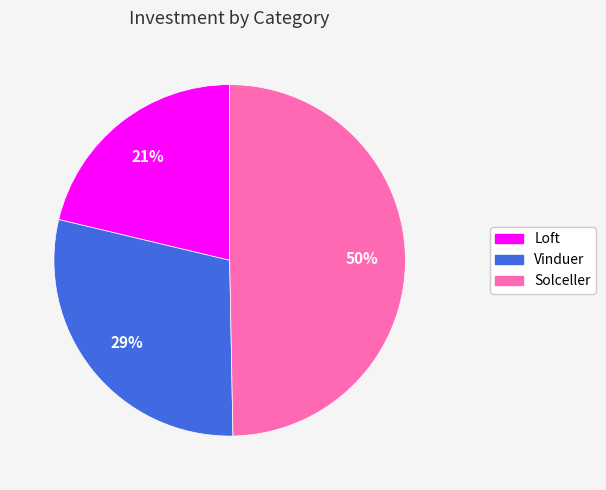

Does Loft represent more than half of the total?

No